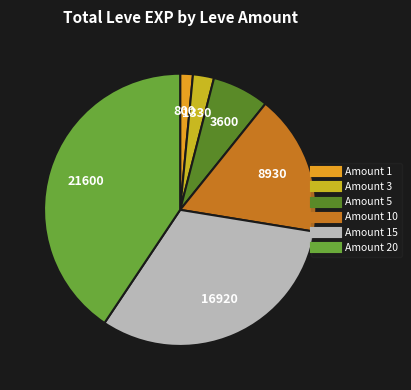

Is there a majority slice in this chart?

No